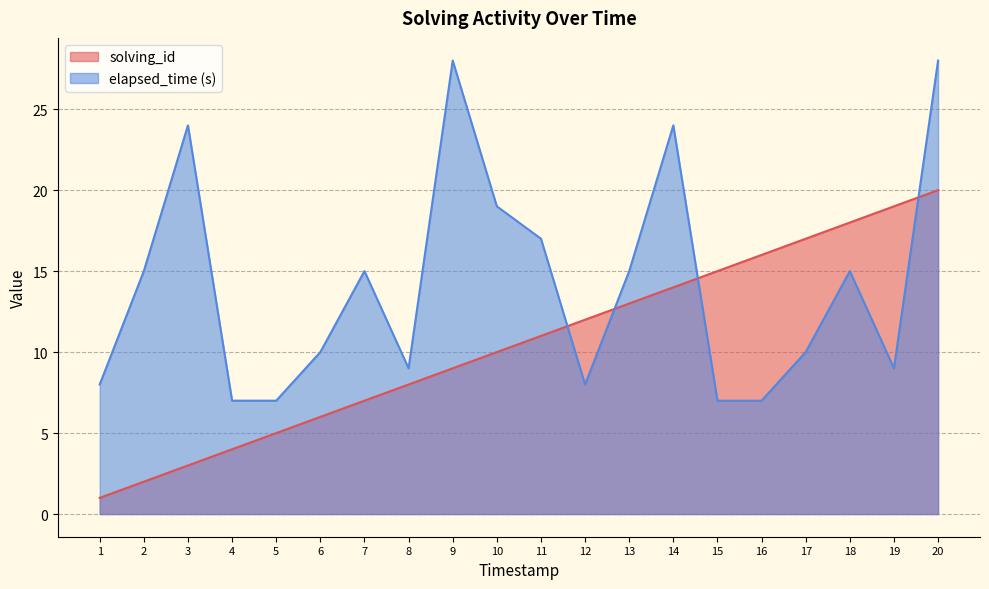

How many data points in solving_id are less than 11?

10